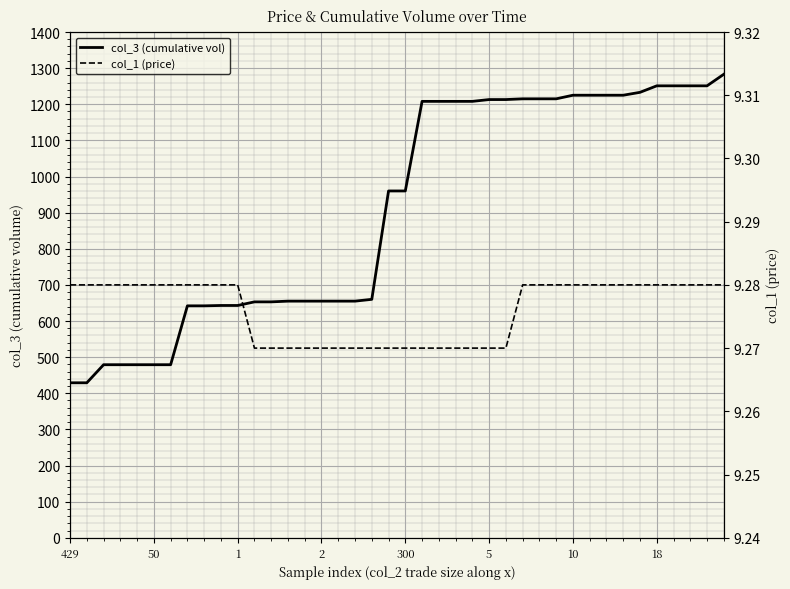

Rank the series by their average value, from lowest to highest.

col_1 (price), col_3 (cumulative vol)